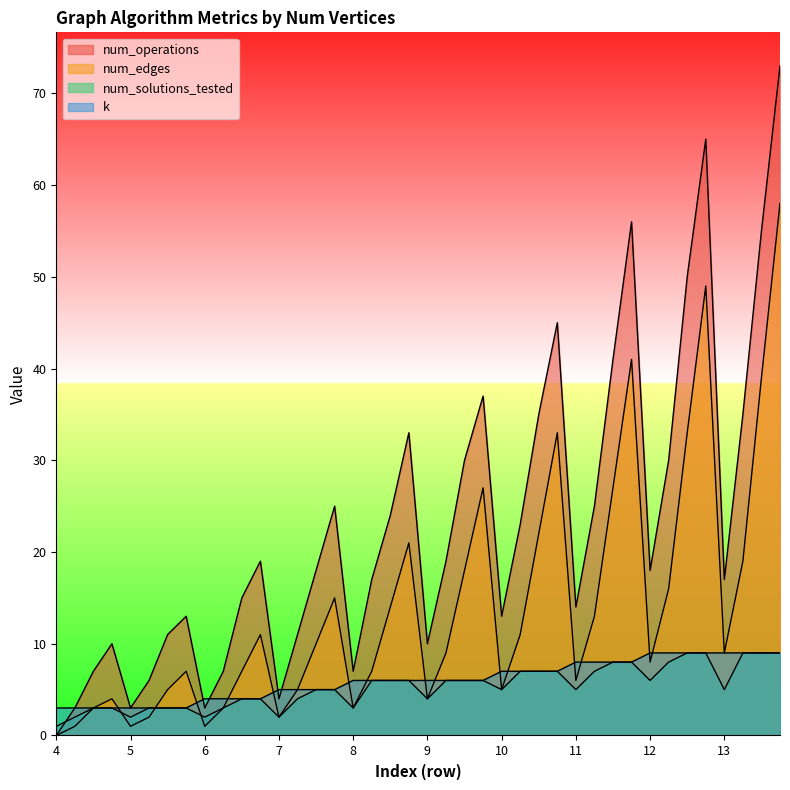

True or false: num_solutions_tested has more than 0 points higher than both neighbors.

False